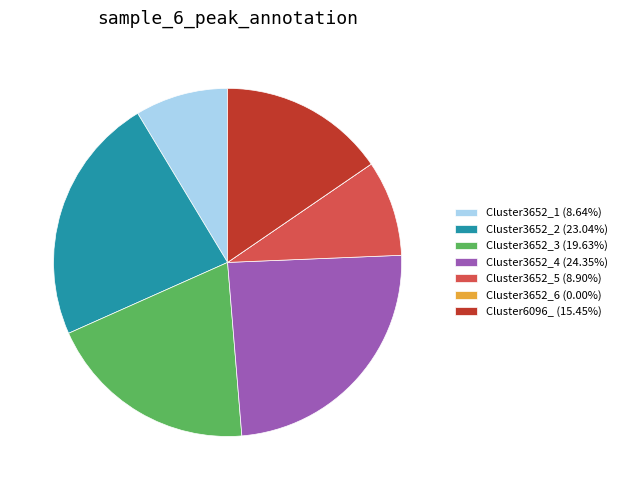

Is there any slice that represents more than half of the pie?

No